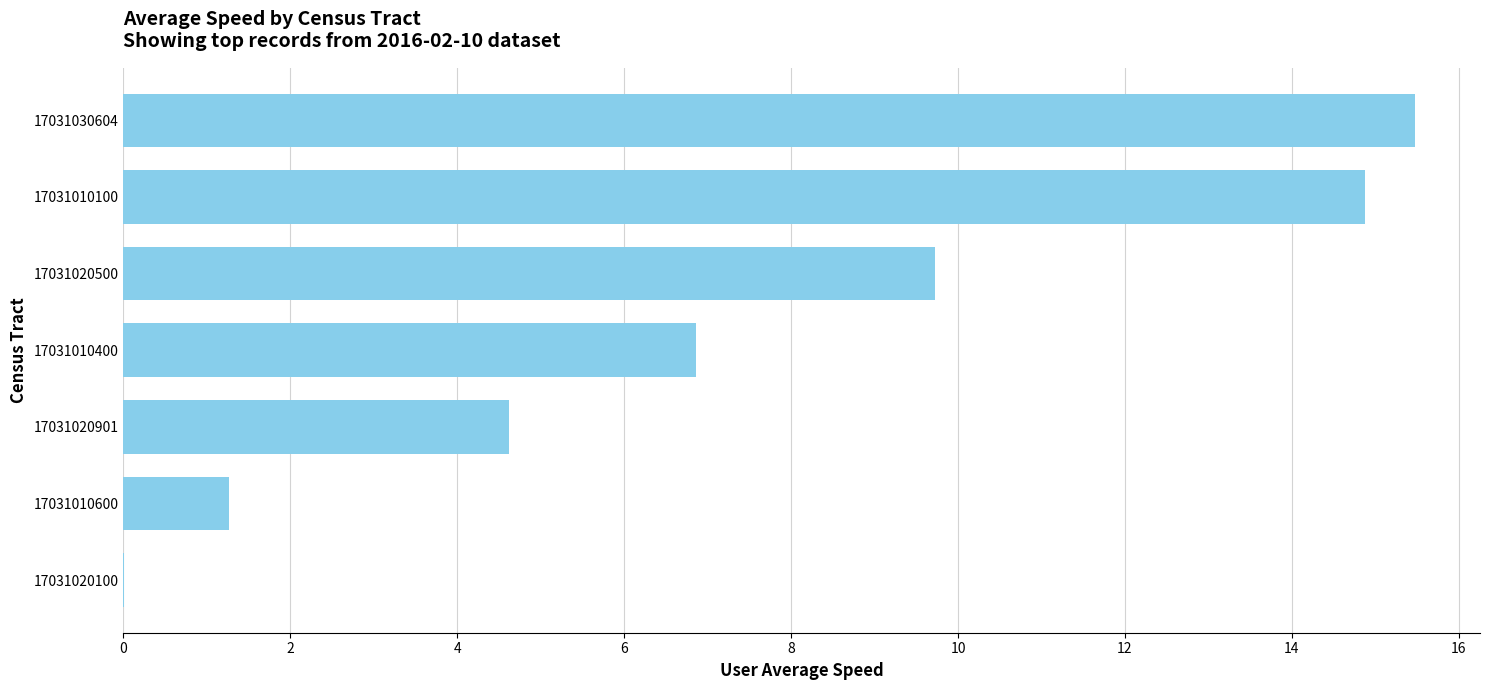

The chart shows a value of 1.3 at 17031010600. True or false?

True